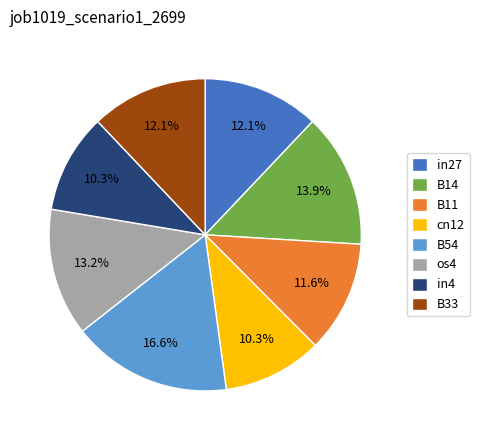

Which slice is the largest?

B54